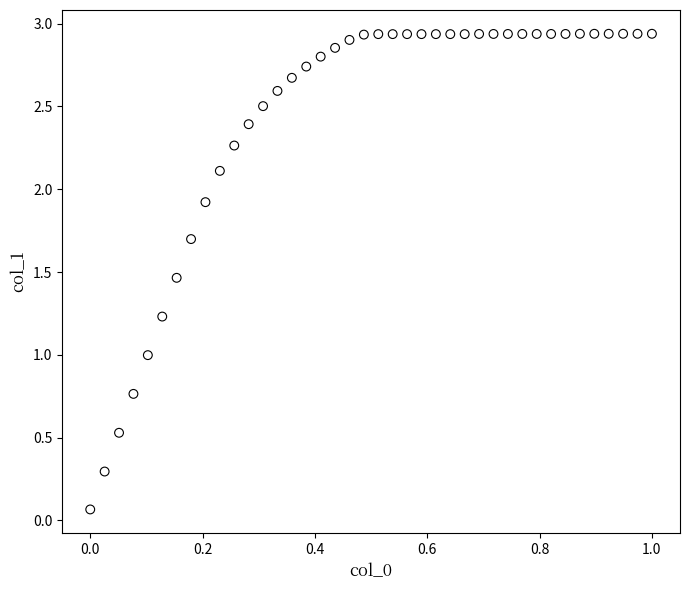

What is the range of X values (max minus min)?

1.0